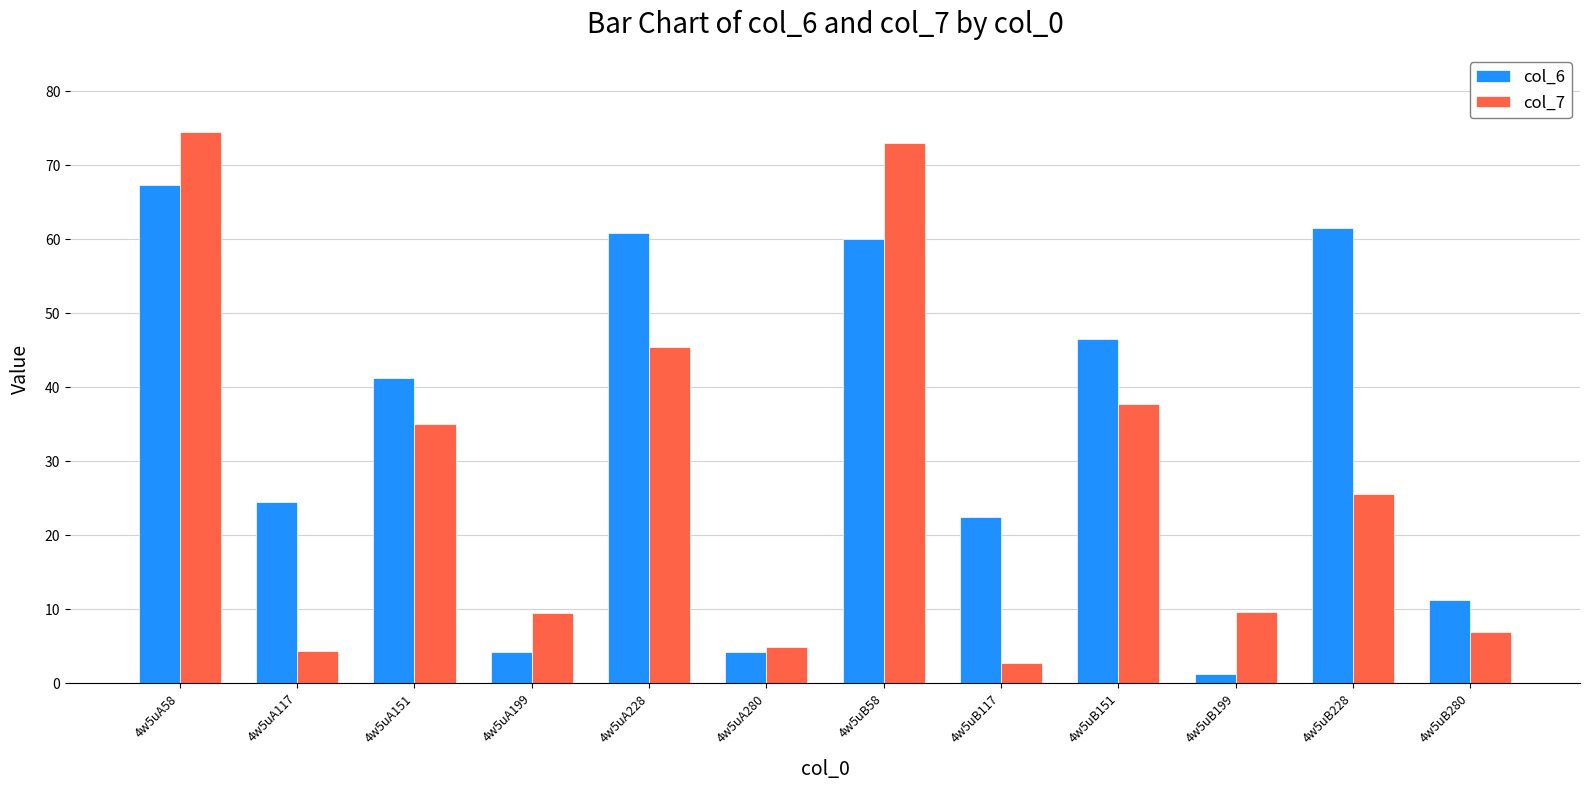

Which series has the widest spread of values?

col_7